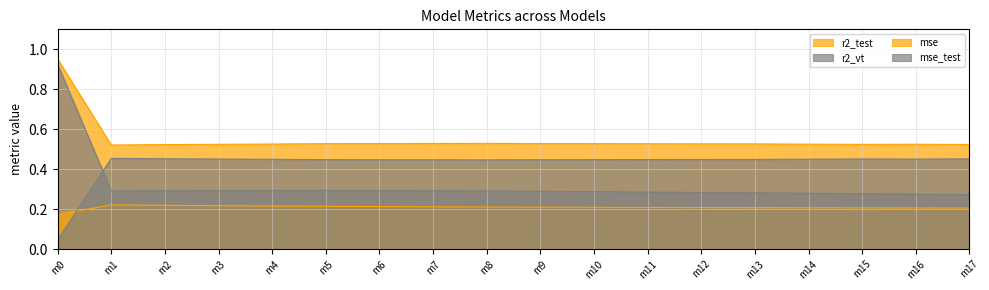

How many lines are shown in the chart?

4